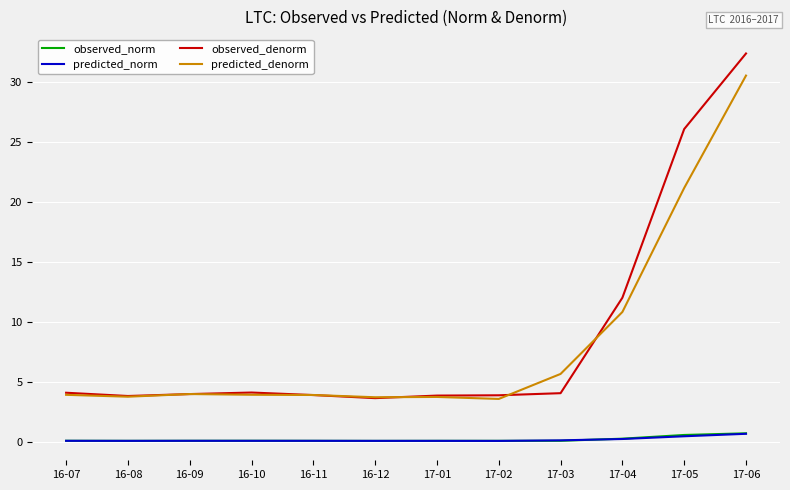

What is the maximum value shown in the chart?

32.4